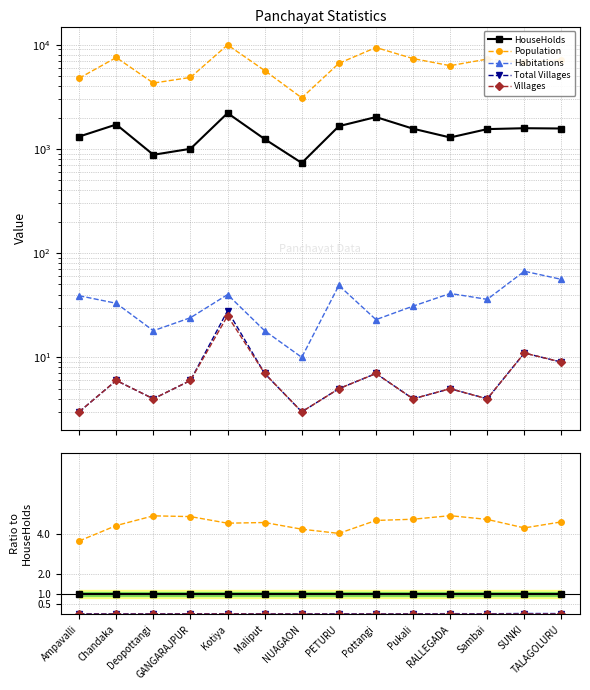

Rank the series at Pukali from highest to lowest value.

Population, HouseHolds, Habitations, Total Villages, Villages